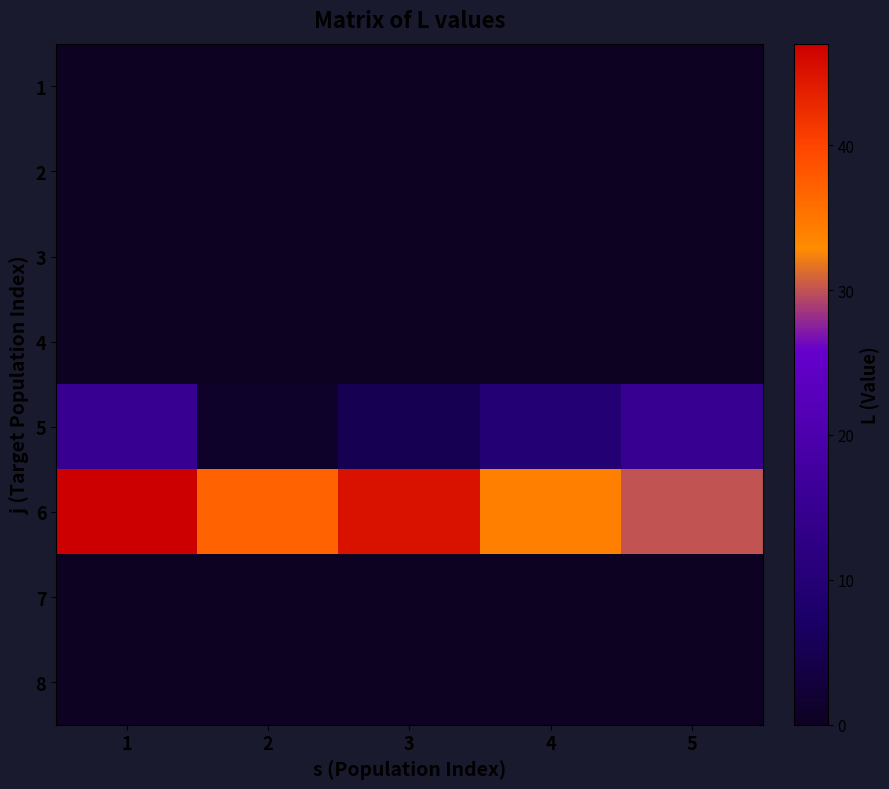

At which category is the sum across all series the highest?

1